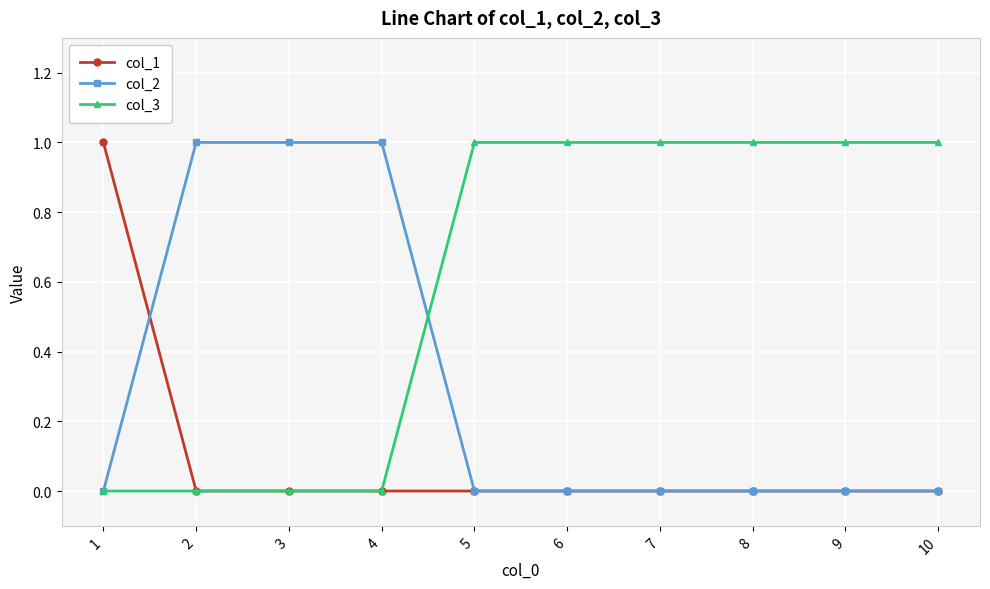

Count the number of data series in this chart.

3